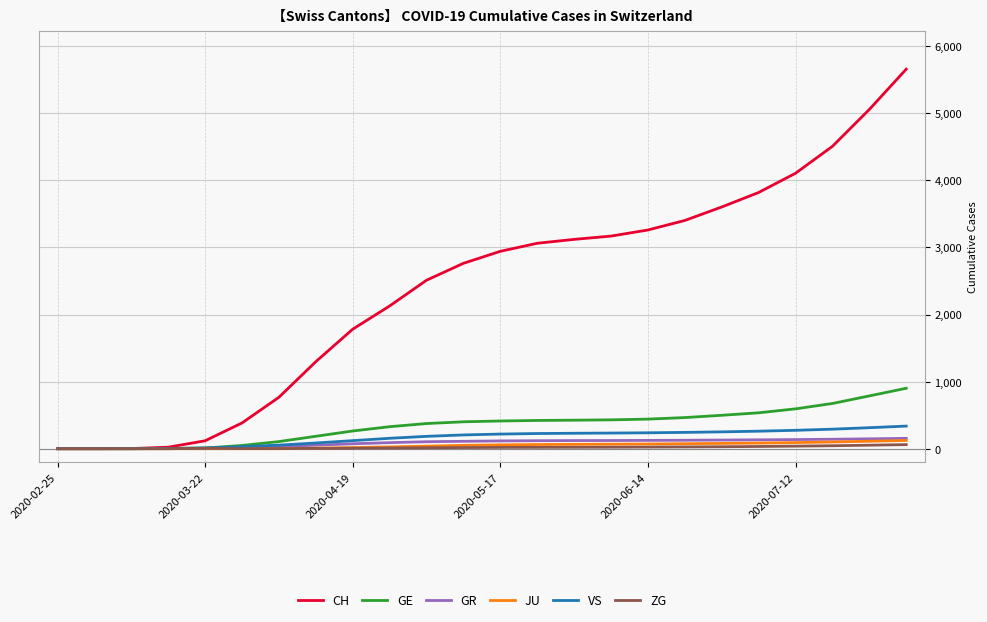

What is the maximum value for GE?

901